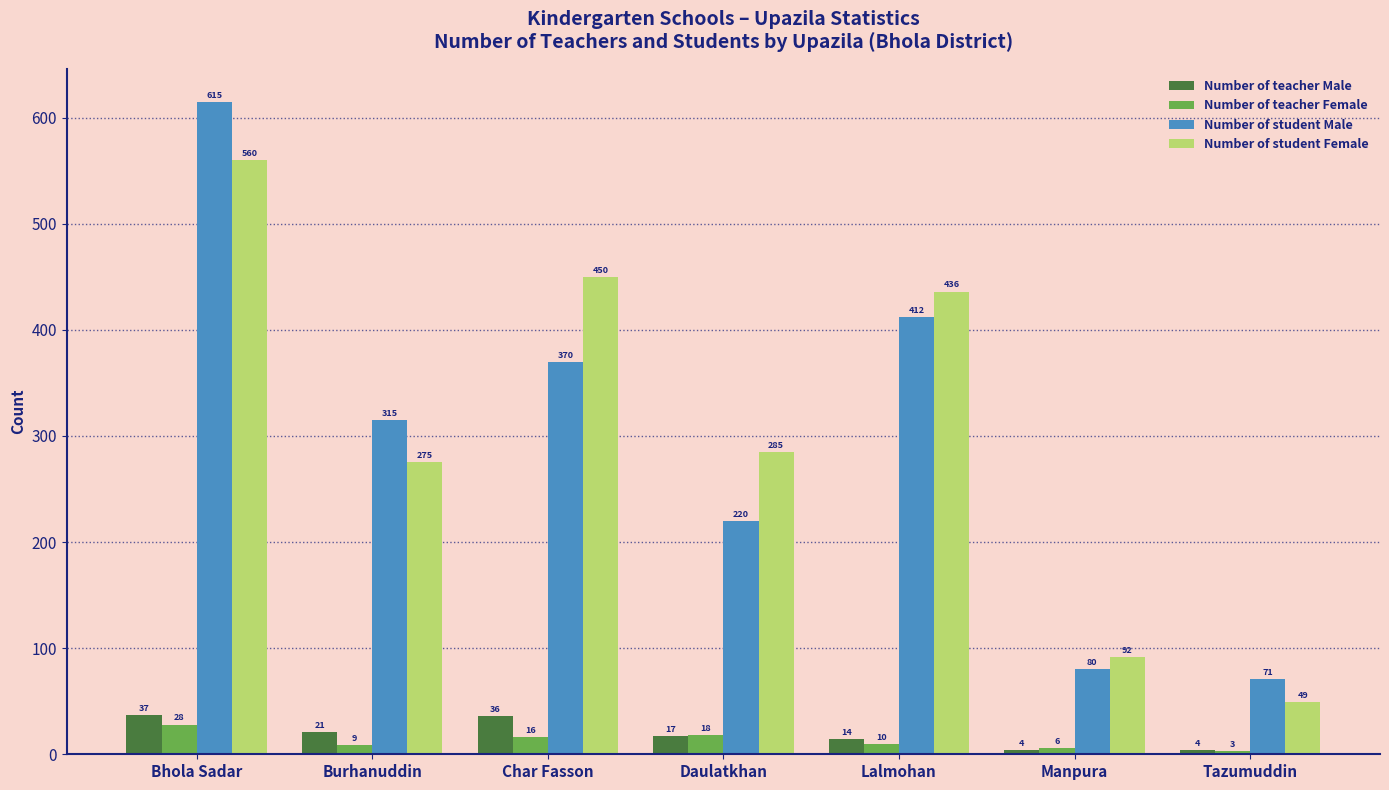

Between Bhola Sadar and Manpura, which series saw the biggest shift?

Number of student Male